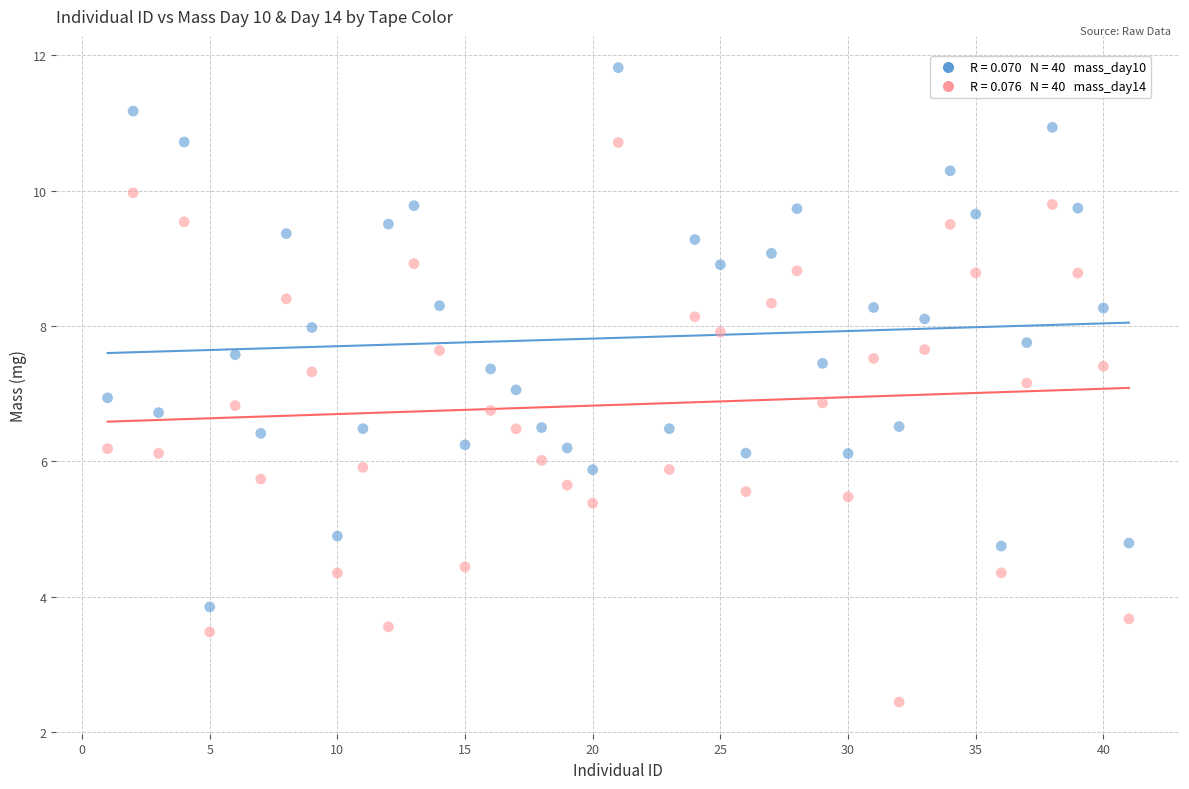

Across all data points, what is the range of Y values (max minus min)?

9.4